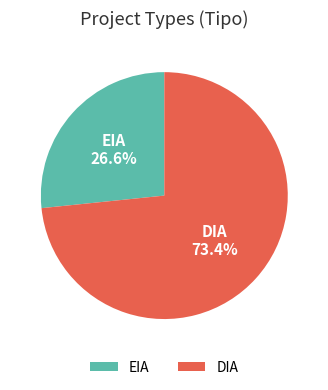

To the nearest percent, what is the difference between the largest and smallest slice percentages?

47%